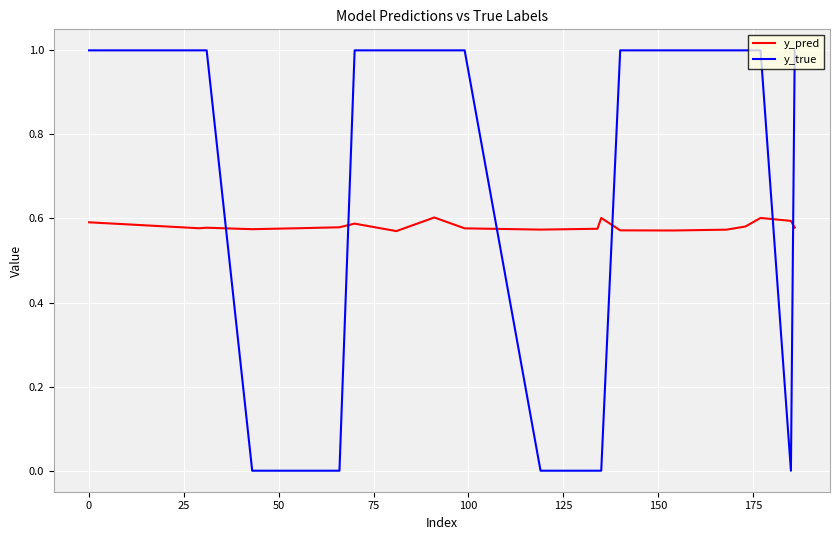

List the series in order of their peak value, highest first.

y_true, y_pred